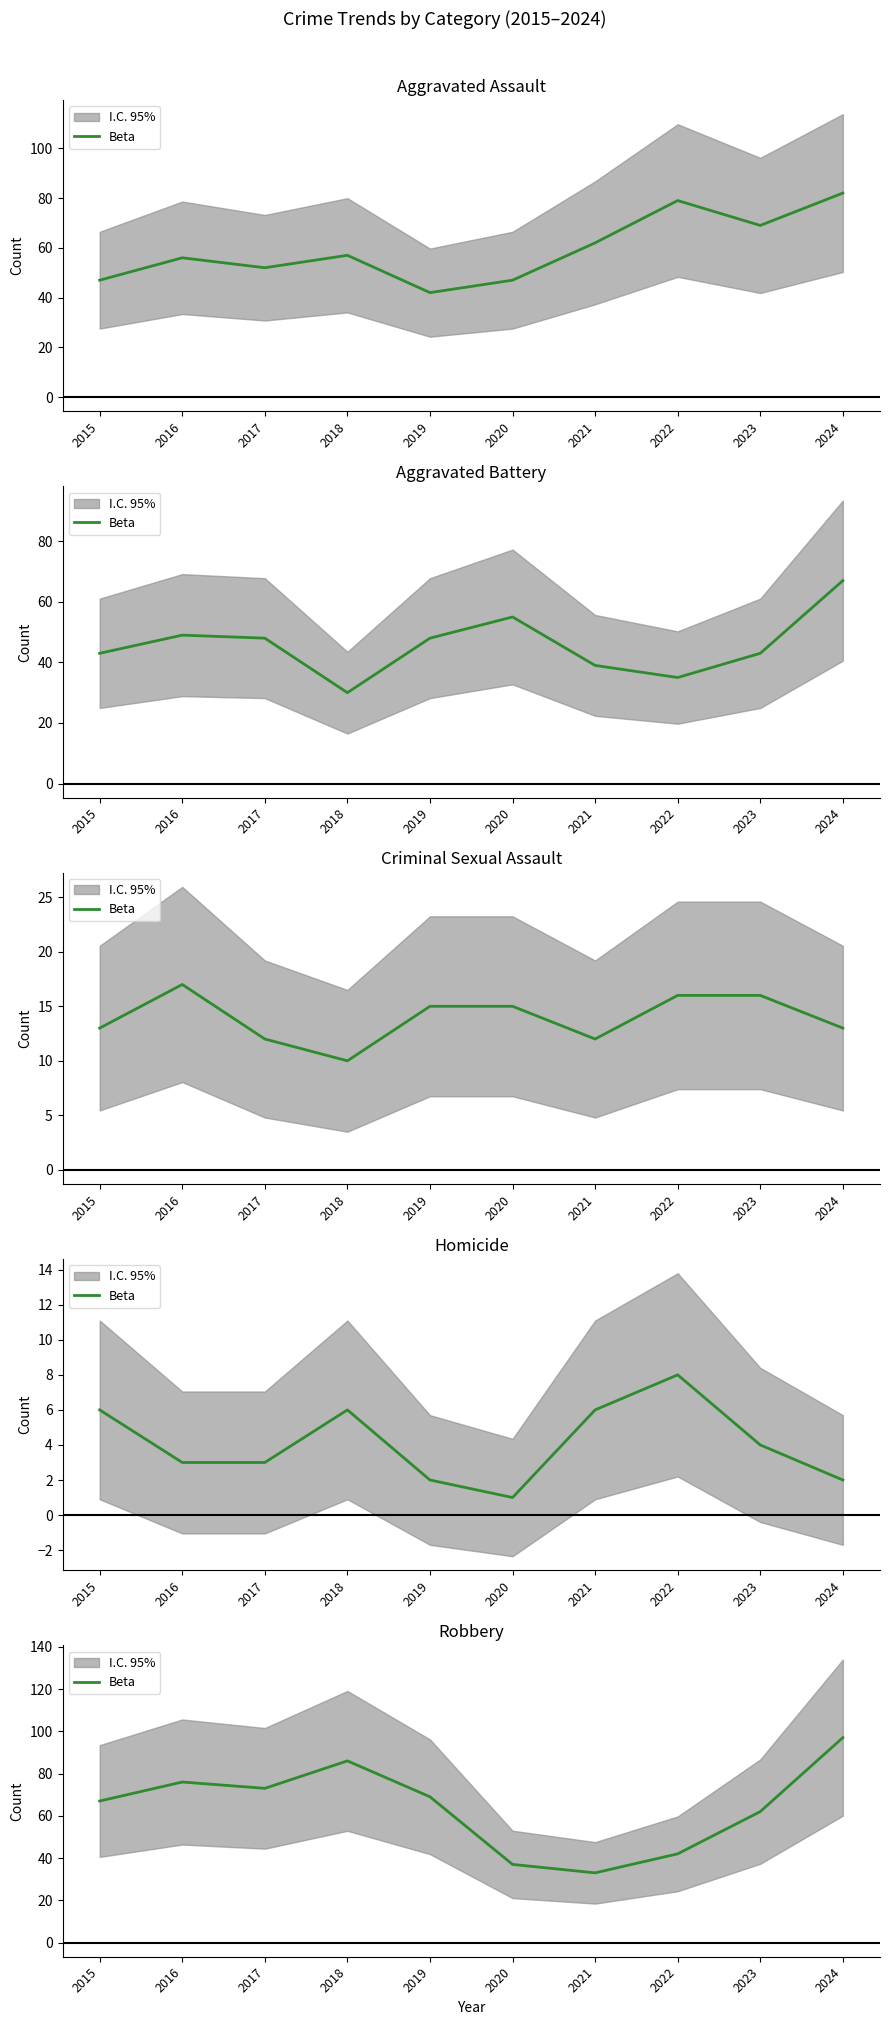

How many interior local peaks (higher than both neighbors) does the data have?

2